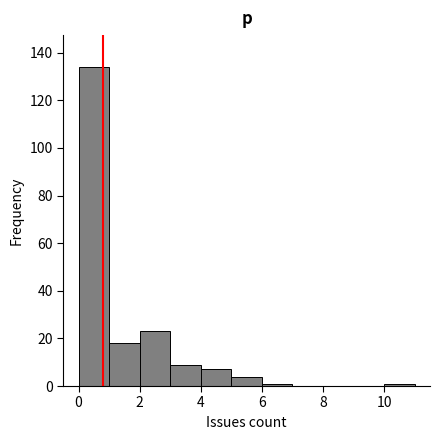

How tall is the bar that spans 2 to 3 on the x-axis? The values are not printed on the chart, so give them approximately, as read against the axis.

24